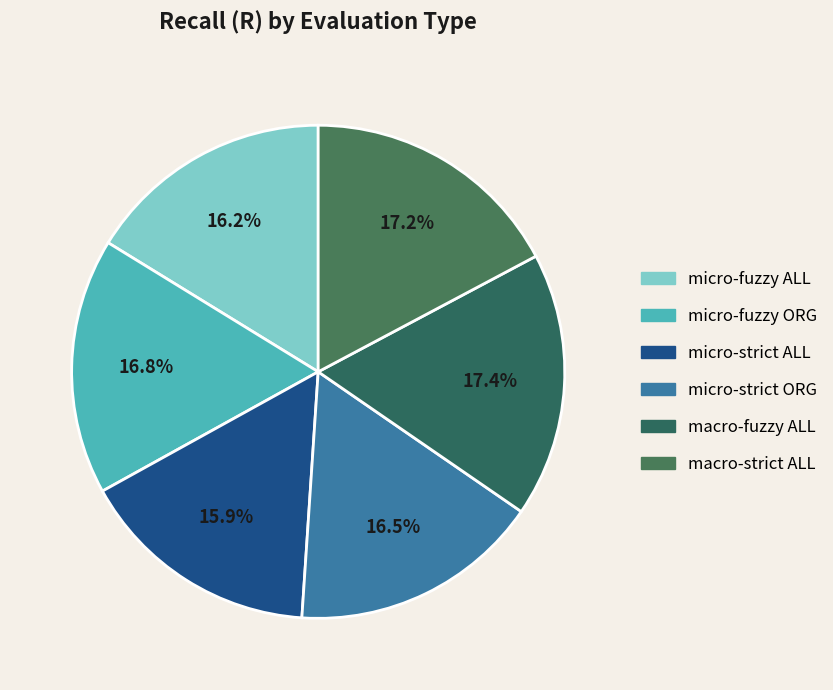

To the nearest percent, what is the difference between the largest and smallest slice percentages?

1%